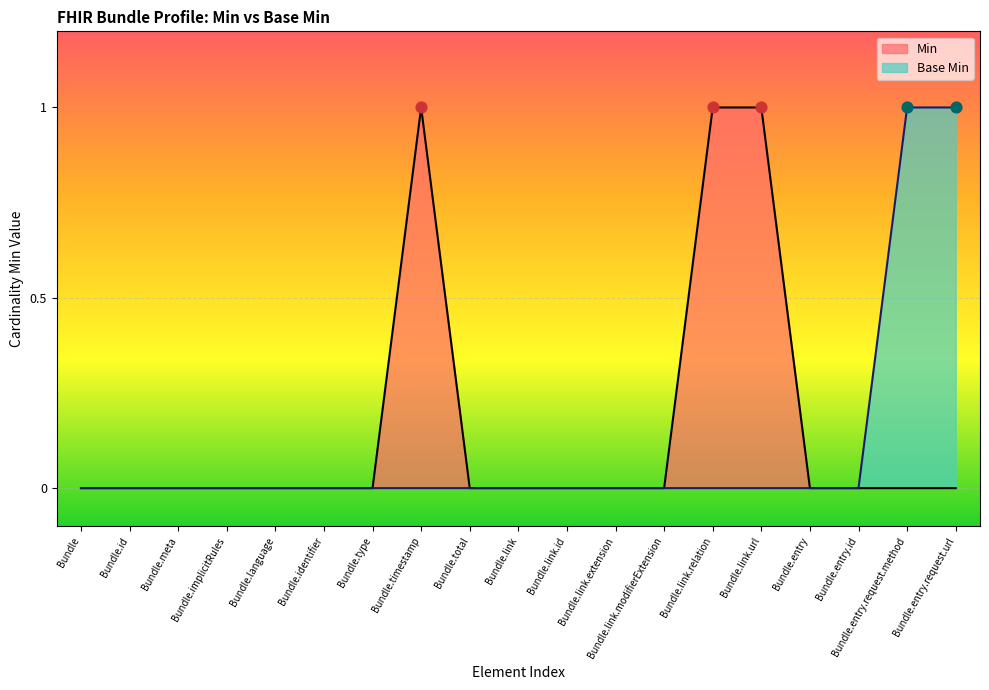

Is the value of Base Min at Bundle.link.url greater than the value of Min at Bundle.link.relation?

No